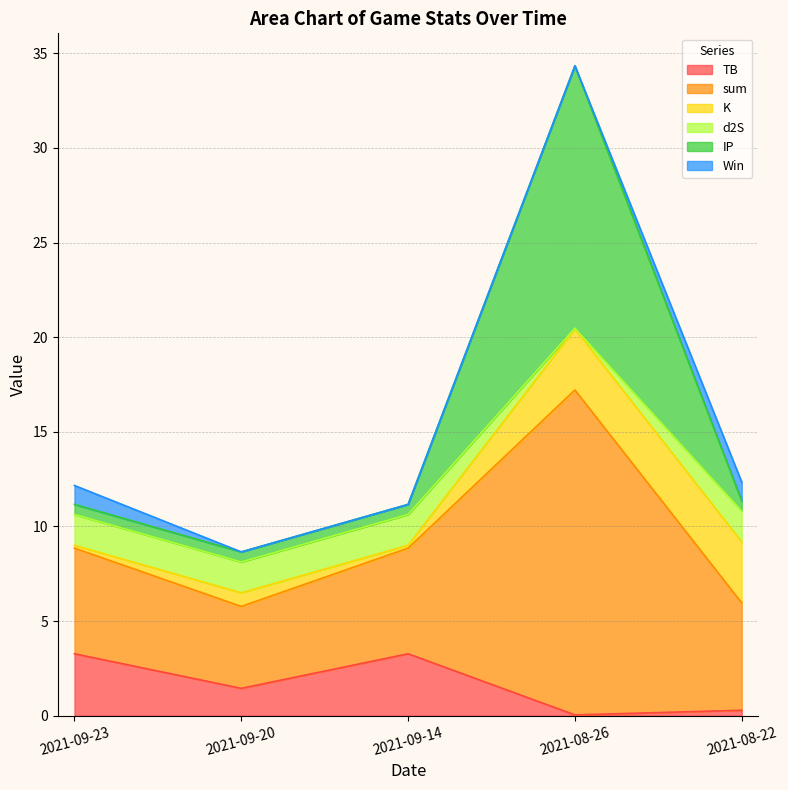

What is the maximum value for TB?

3.3